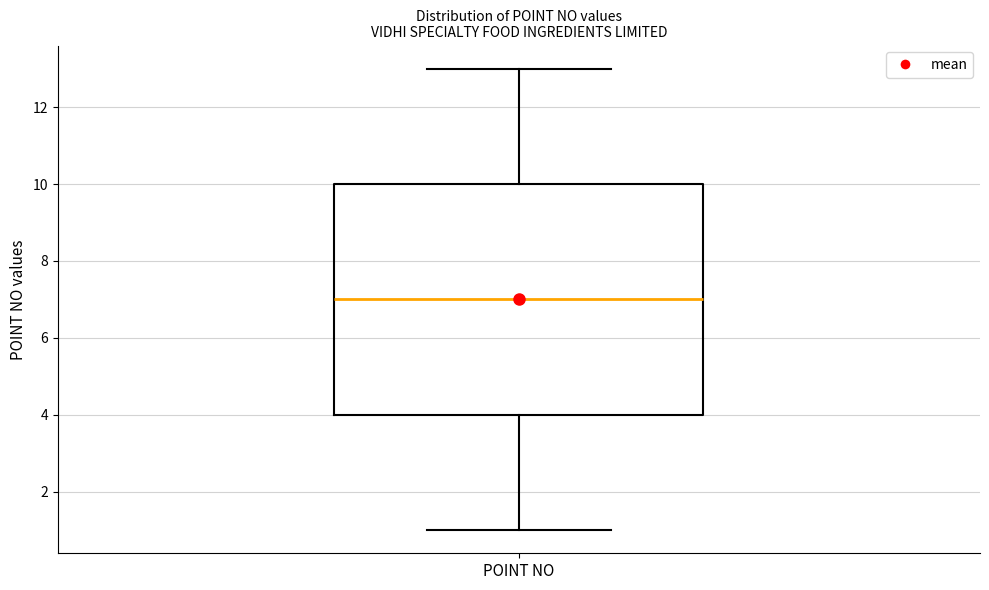

Read this box plot against the y-axis: the position of the median line, the range covered by the box, and the ends of both whiskers. The values are not printed on the chart, so give them approximately, as read against the axis.

median 7, box 4 to 10, whiskers 1 to 13